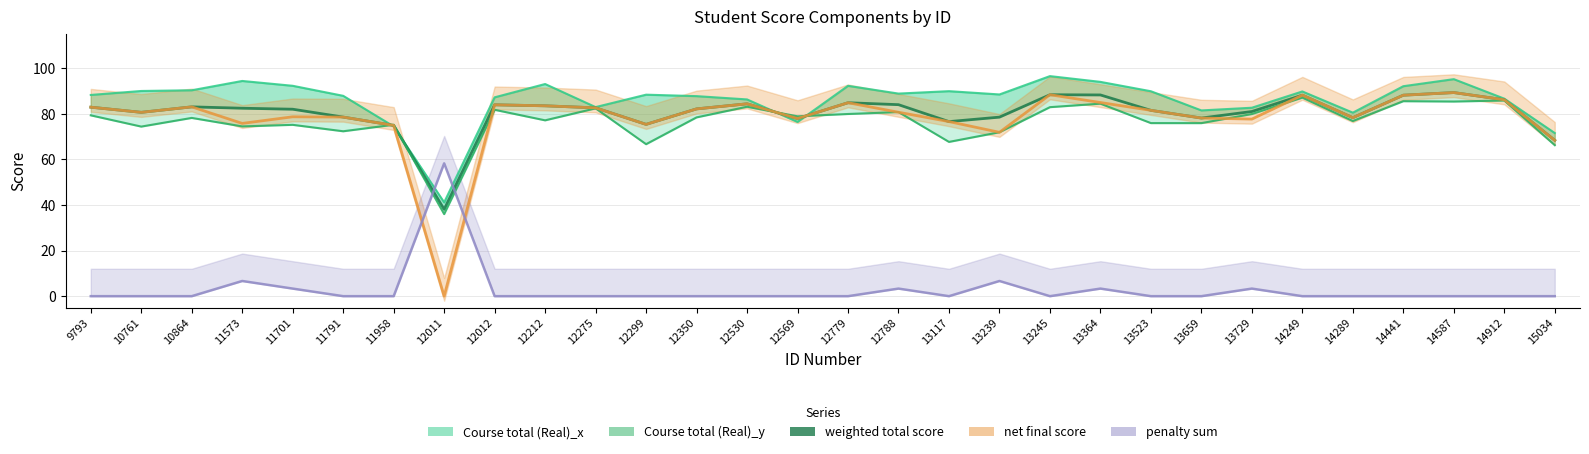

Does the chart display data point markers on the line(s)?

No